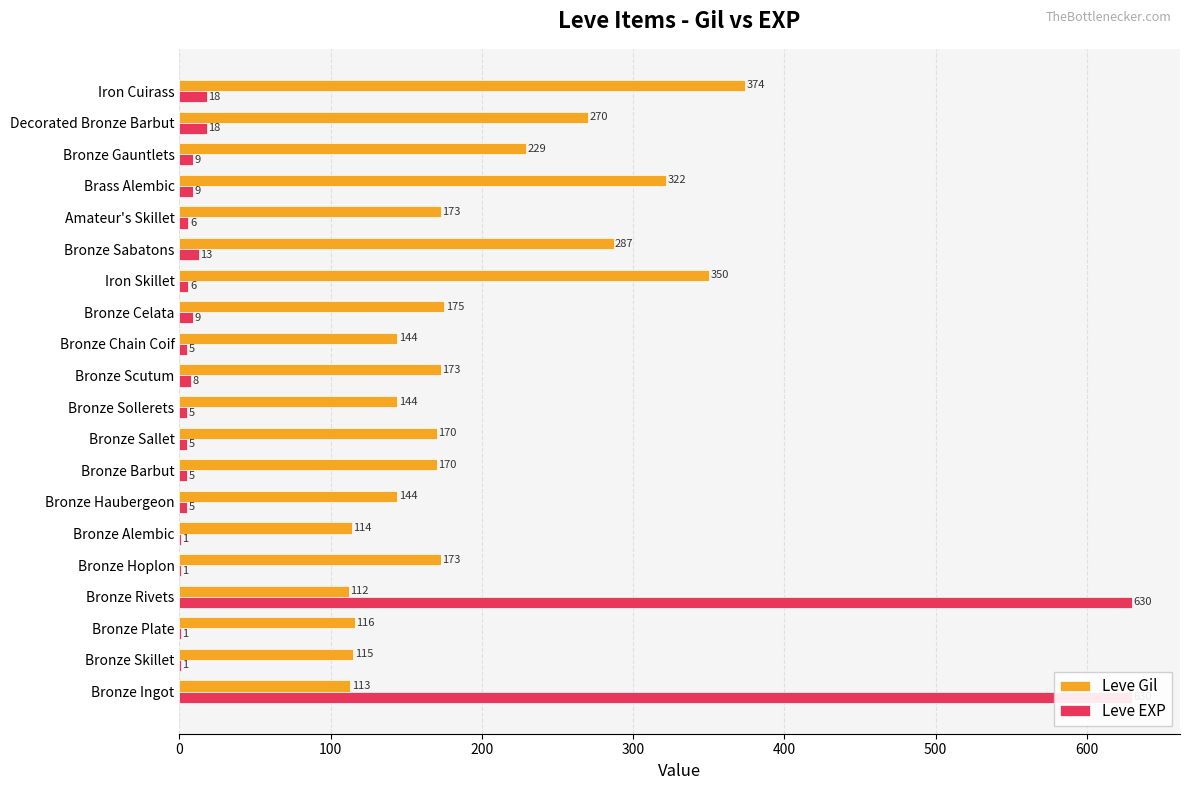

Which series has the largest range (max minus min)?

Leve EXP